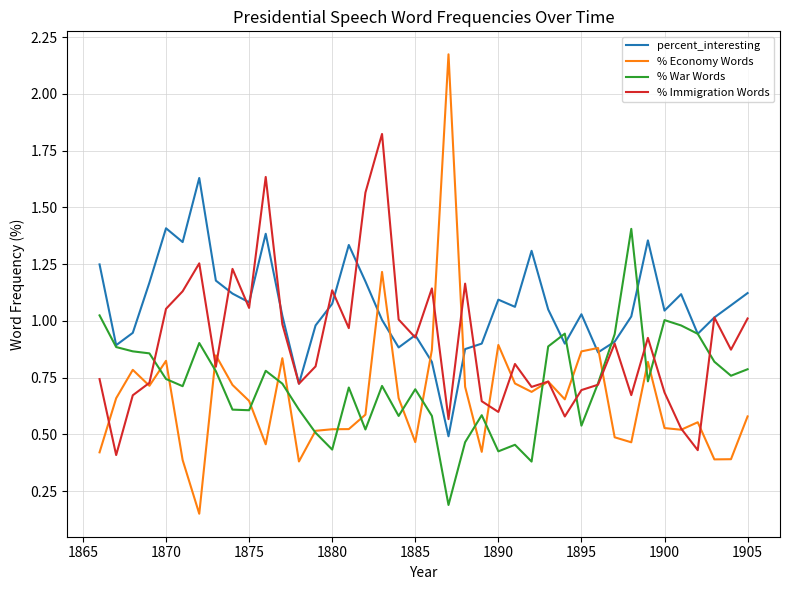

What are all the series names shown in the legend?

percent_interesting, % Economy Words, % War Words, % Immigration Words